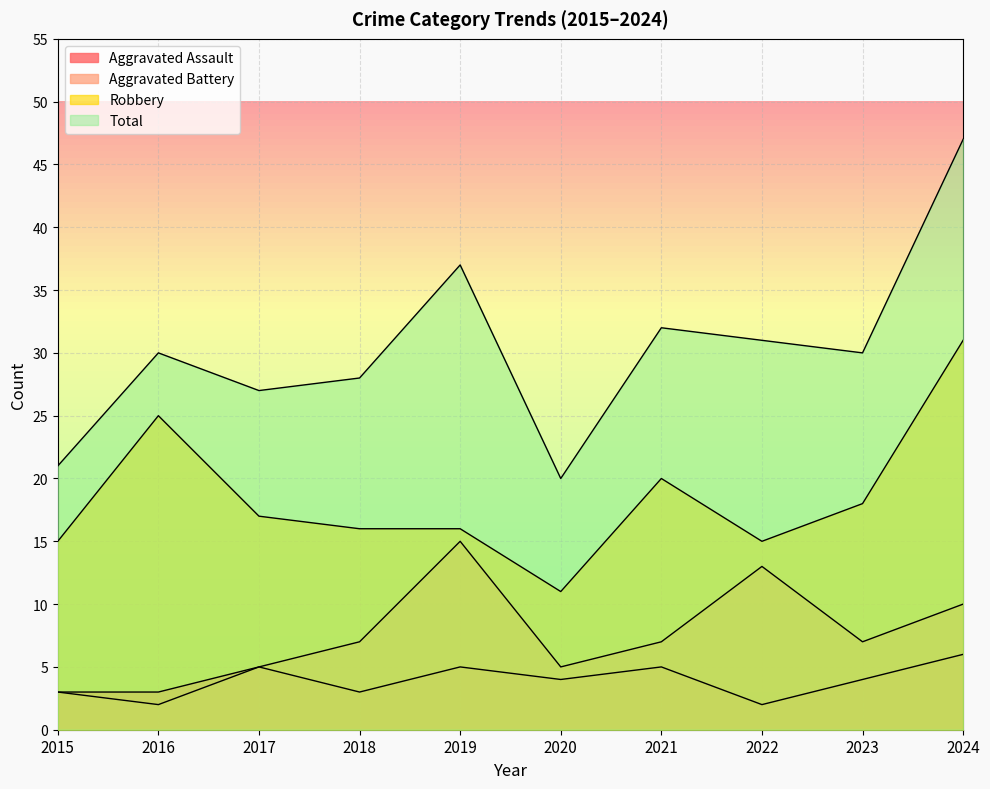

Reading left to right, extract all data points from this chart.

Aggravated Assault: 3	3	5	3	5	4	5	2	4	6
Aggravated Battery: 3	2	5	7	15	5	7	13	7	10
Robbery: 15	25	17	16	16	11	20	15	18	31
Total: 21	30	27	28	37	20	32	31	30	47